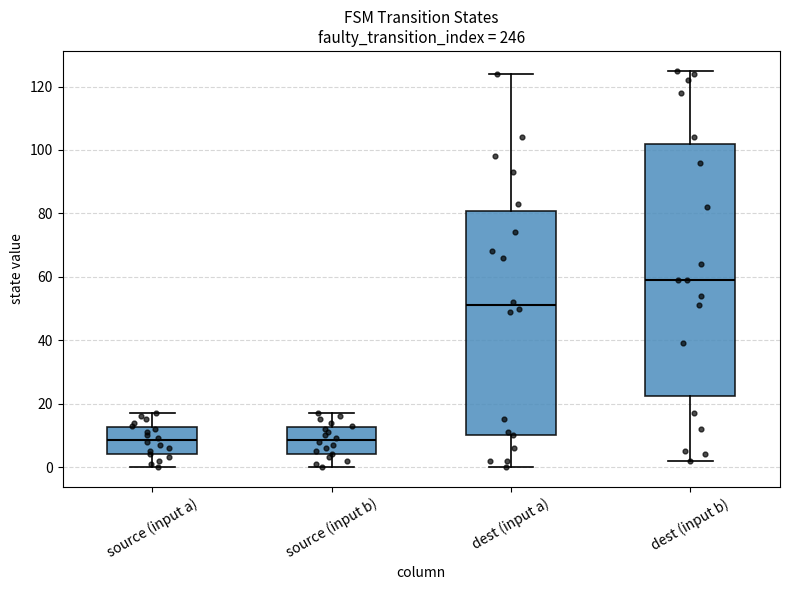

Reading left to right, read every box against the y-axis: the position of its median line, the range the box covers, and the ends of its whiskers. The values are not printed on the chart, so give them approximately, as read against the axis.

source (input a): median 8, box 4 to 12, whiskers 0 to 18
source (input b): median 8, box 4 to 12, whiskers 0 to 18
dest (input a): median 52, box 10 to 80, whiskers 0 to 124
dest (input b): median 60, box 22 to 102, whiskers 2 to 126